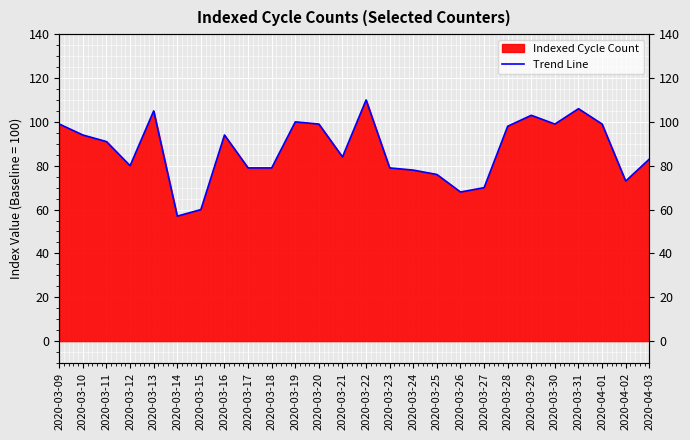

Reading left to right, extract all data points from this chart.

2020-03-09=99	2020-03-10=94	2020-03-11=91	2020-03-12=80	2020-03-13=105	2020-03-14=57	2020-03-15=60	2020-03-16=94	2020-03-17=79	2020-03-18=79	2020-03-19=100	2020-03-20=99	2020-03-21=84	2020-03-22=110	2020-03-23=79	2020-03-24=78	2020-03-25=76	2020-03-26=68	2020-03-27=70	2020-03-28=98	2020-03-29=103	2020-03-30=99	2020-03-31=106	2020-04-01=99	2020-04-02=73	2020-04-03=83